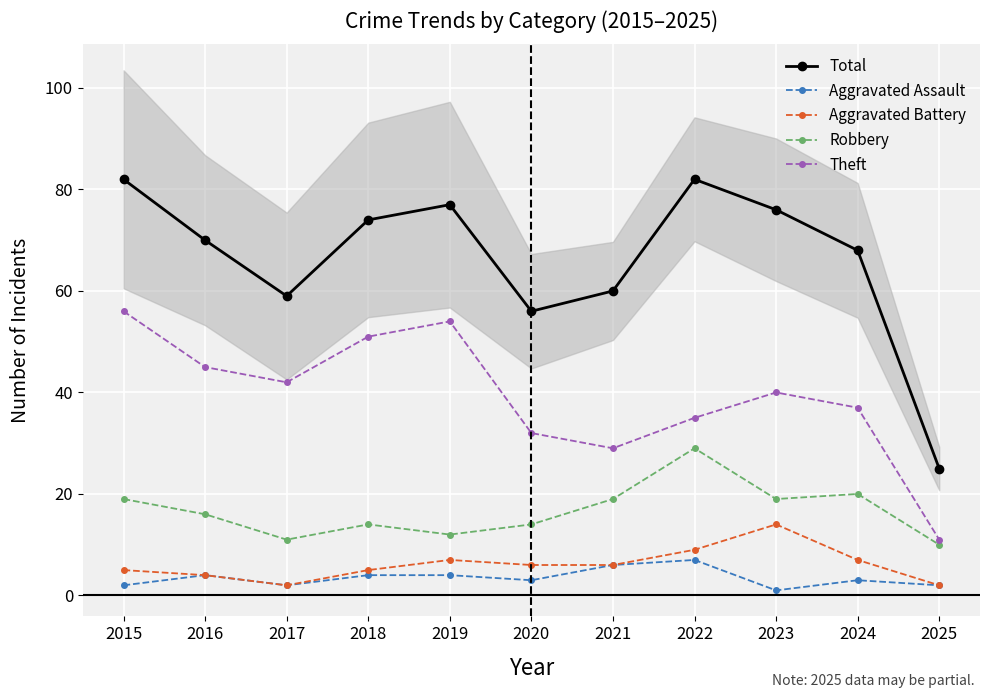

At which label does Total first exceed 70?

2015